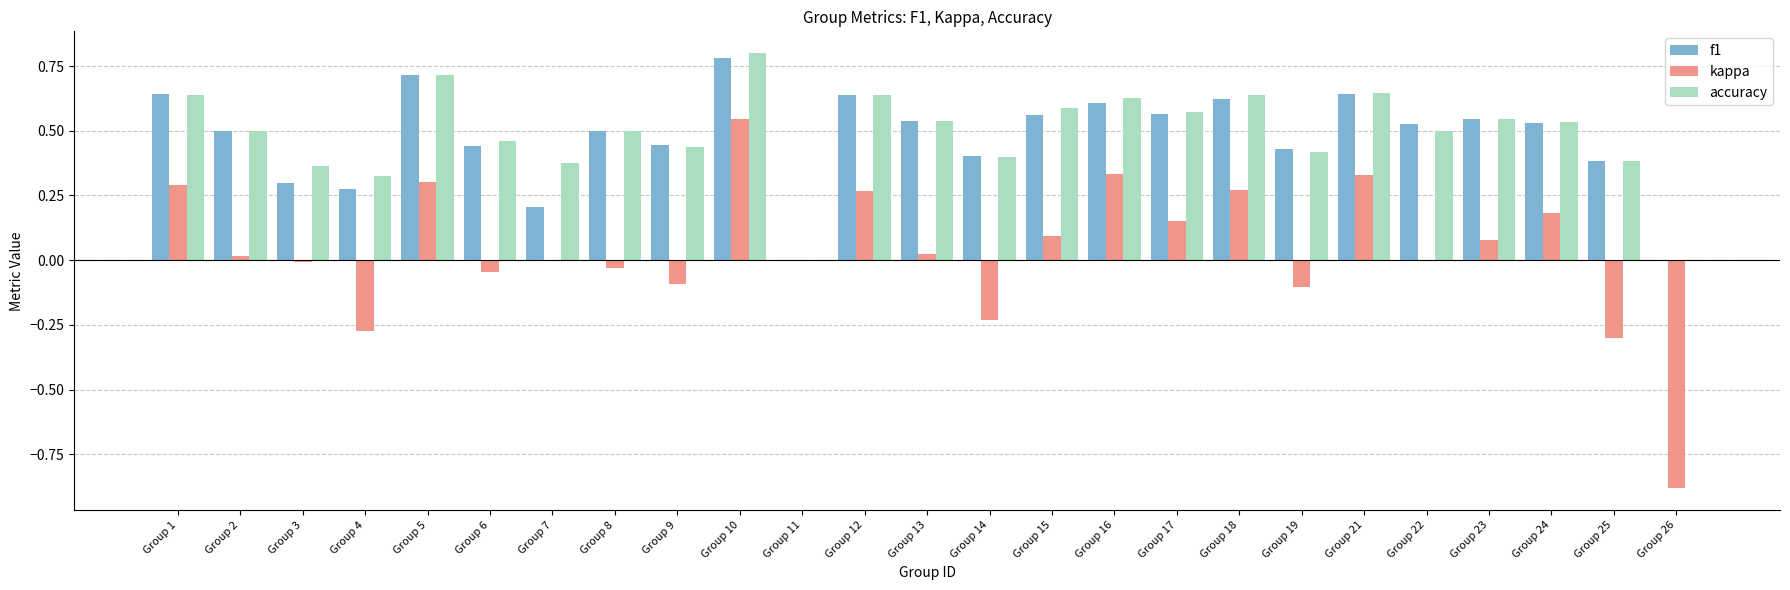

Between Group 7 and Group 16, which series saw the biggest shift?

f1